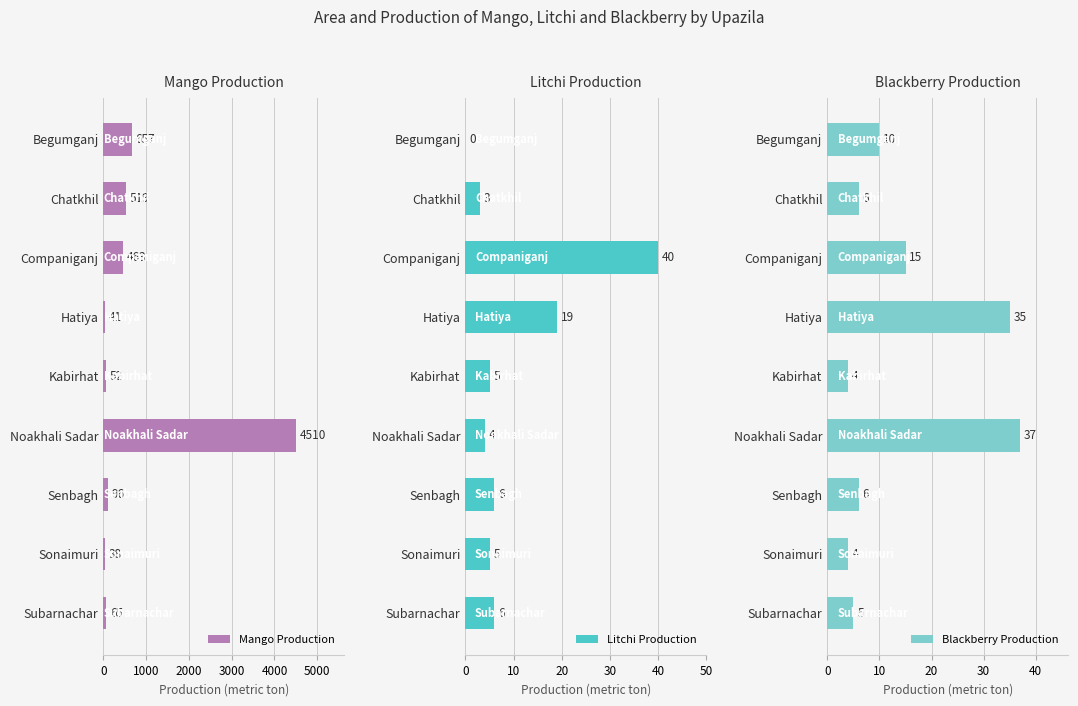

What is the sum of all Litchi Production values?

88